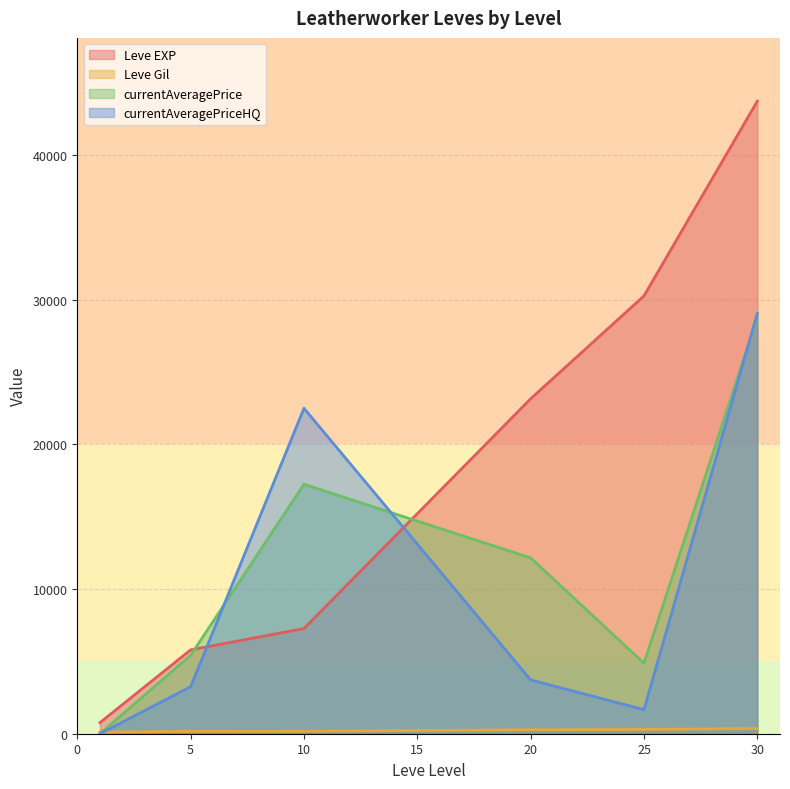

At which category is the sum across all series the highest?

30